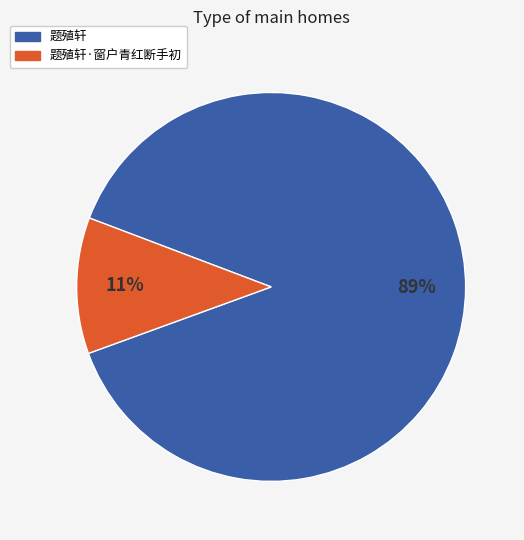

Does any single category account for the majority?

Yes